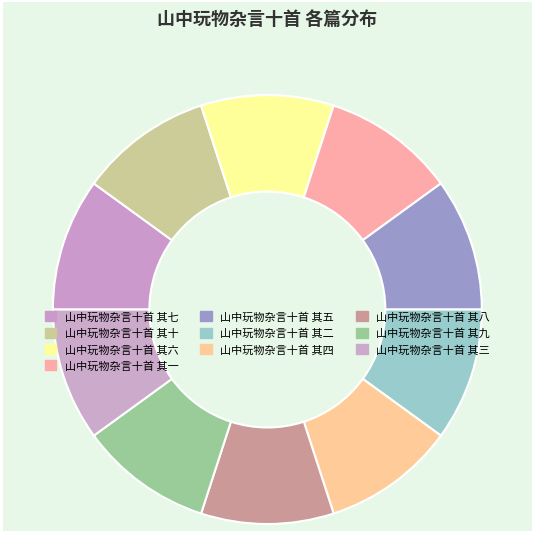

What percentage is the 山中玩物杂言十首 其六 slice, to the nearest percent?

10%